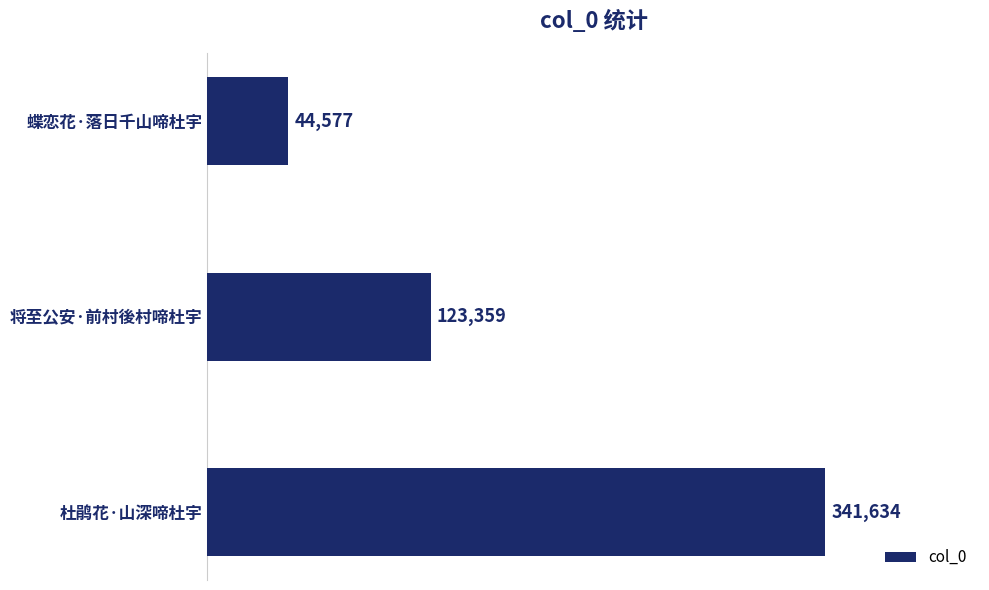

Reading top to bottom, transcribe all the data shown in this chart.

蝶恋花·落日千山啼杜宇=44577	将至公安·前村後村啼杜宇=123359	杜鹃花·山深啼杜宇=341634